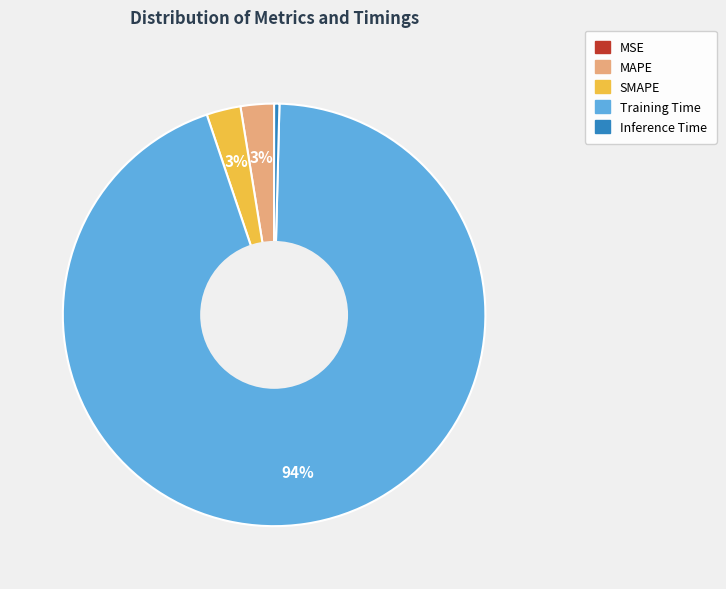

To the nearest percent, what percentage of the pie is SMAPE?

3%